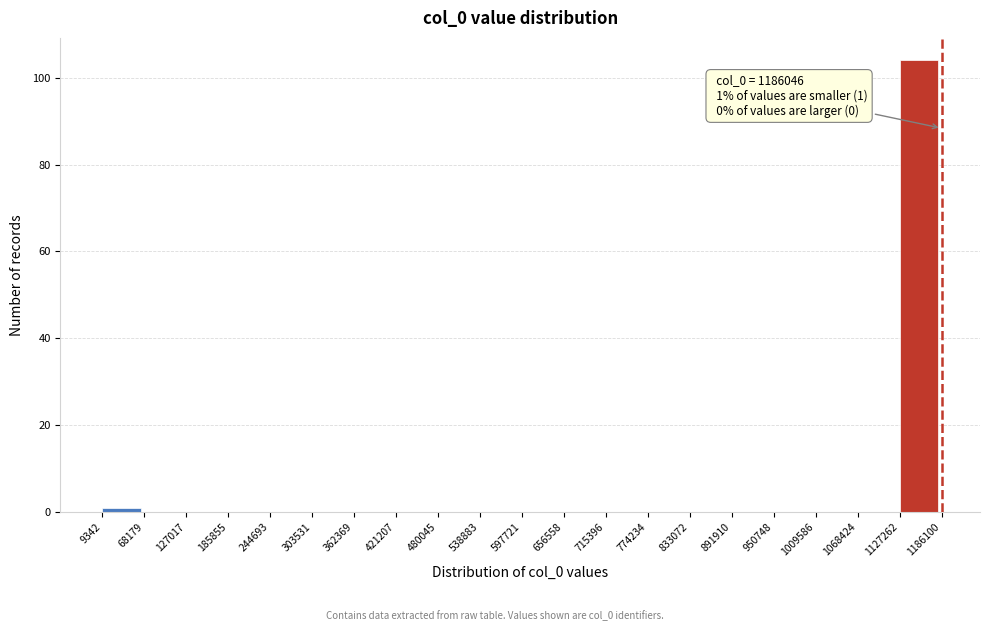

Over which range of the x-axis is the bar tallest?

1127262 to 1186100